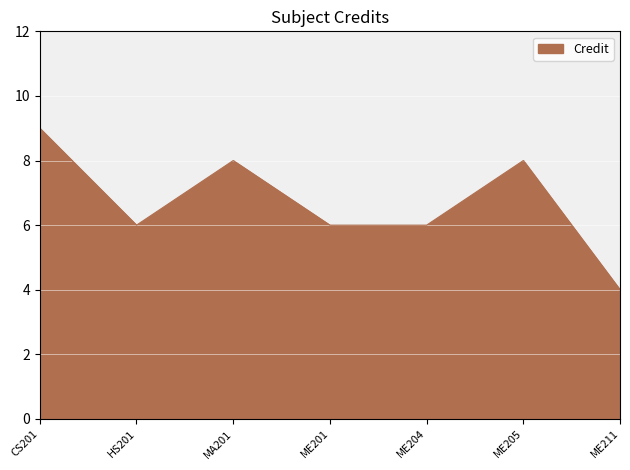

What is the average value?

7